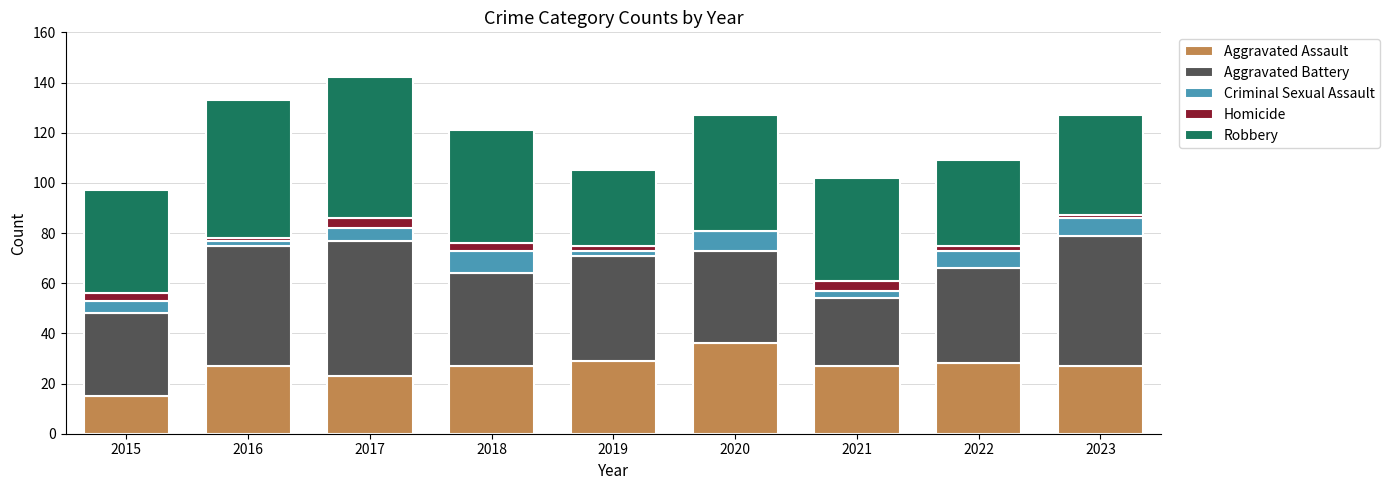

Does the chart contain stacked bars?

Yes